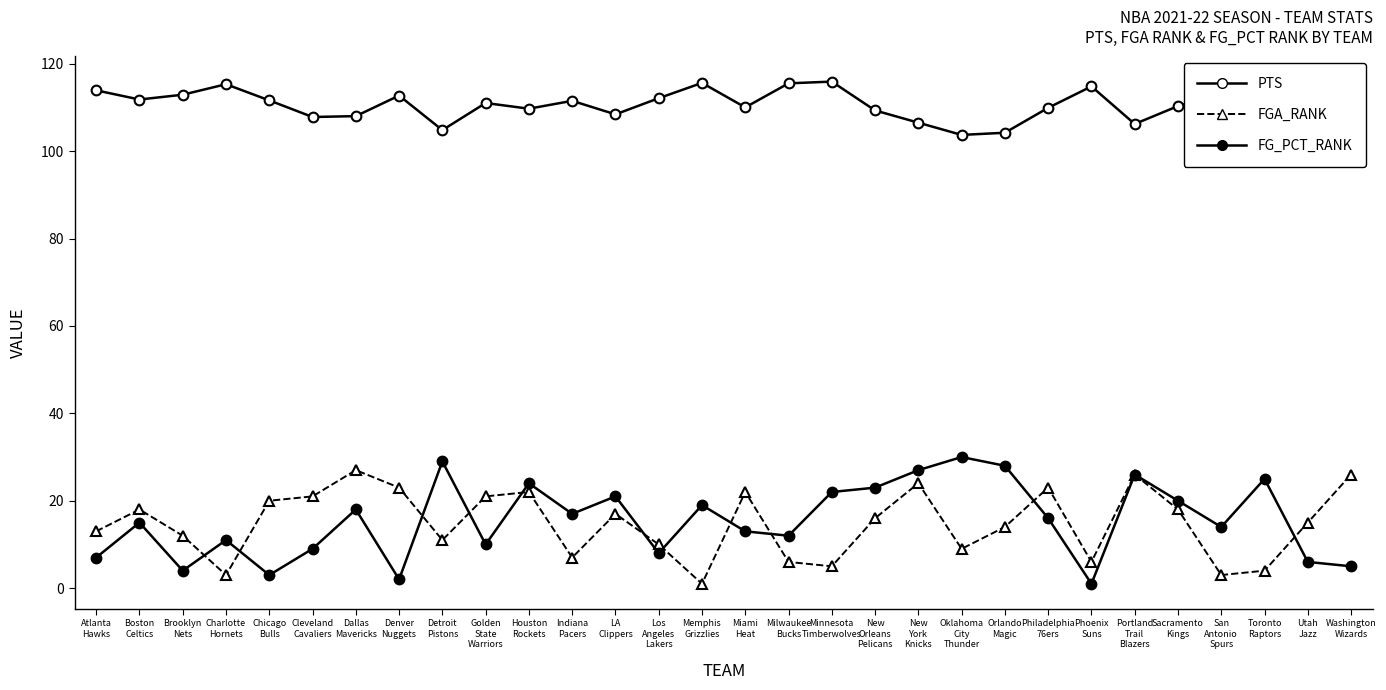

Reading right to left, extract all data points from this chart.

PTS: 108.6	113.6	109.4	113.2	110.3	106.2	114.8	109.9	104.2	103.7	106.5	109.3	115.9	115.5	110.0	115.6	112.1	108.4	111.5	109.7	111.0	104.8	112.7	108.0	107.8	111.6	115.3	112.9	111.8	113.9
FGA_RANK: 26.0	15.0	4.0	3.0	18.0	26.0	6.0	23.0	14.0	9.0	24.0	16.0	5.0	6.0	22.0	1.0	10.0	17.0	7.0	22.0	21.0	11.0	23.0	27.0	21.0	20.0	3.0	12.0	18.0	13.0
FG_PCT_RANK: 5.0	6.0	25.0	14.0	20.0	26.0	1.0	16.0	28.0	30.0	27.0	23.0	22.0	12.0	13.0	19.0	8.0	21.0	17.0	24.0	10.0	29.0	2.0	18.0	9.0	3.0	11.0	4.0	15.0	7.0